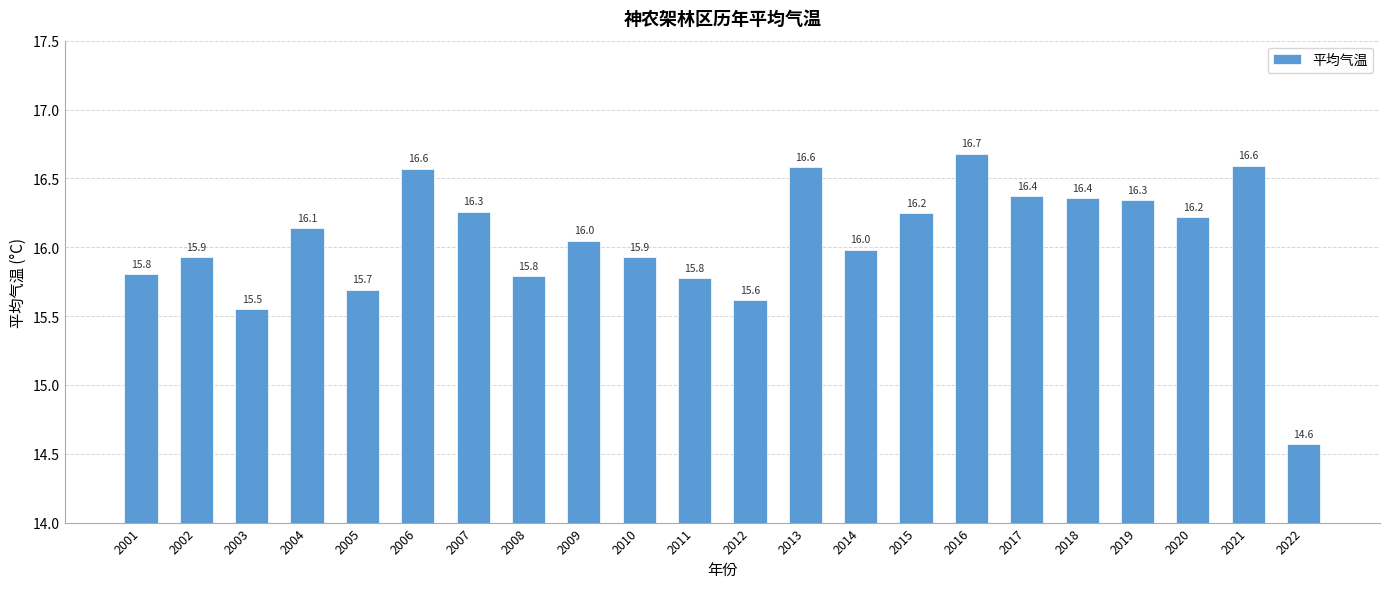

What is the value of the 6th bar from the left?

16.6